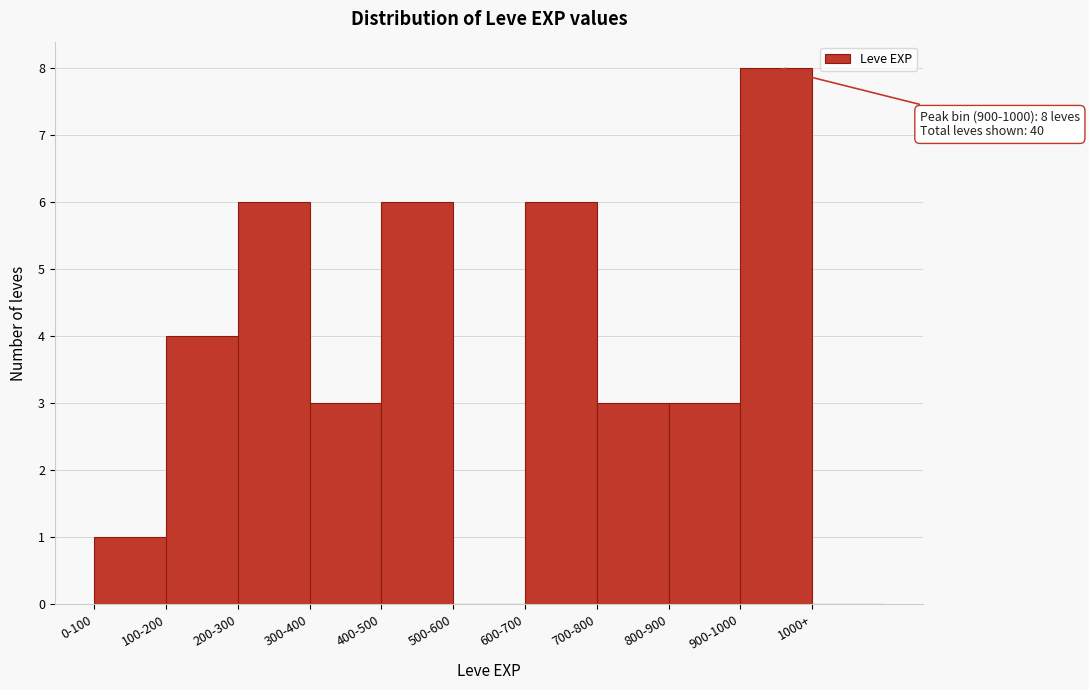

Reading left to right, what are all the values shown in this chart?

0-100=1	100-200=4	200-300=6	300-400=3	400-500=6	500-600=0	600-700=6	700-800=3	800-900=3	900-1000=8	1000+=0